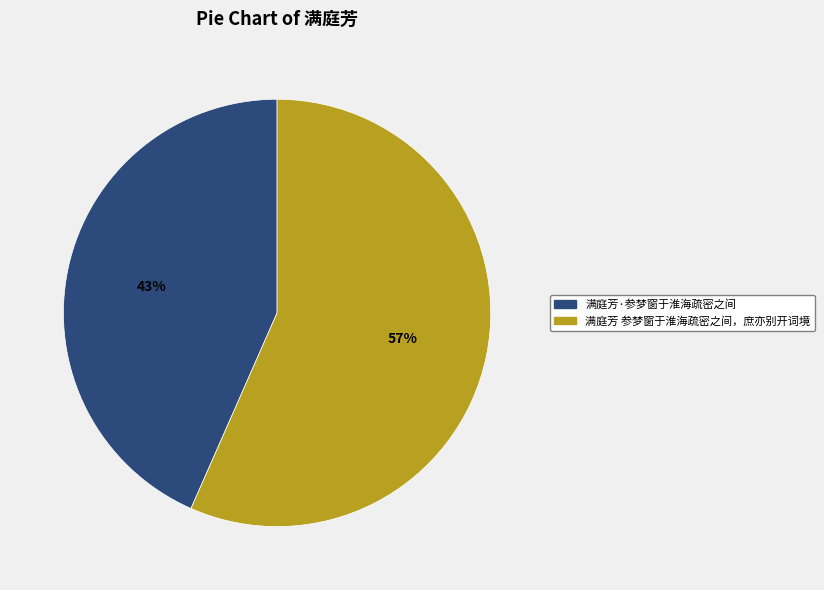

To the nearest percent, what portion does 满庭芳·参梦窗于淮海疏密之间 represent?

43%